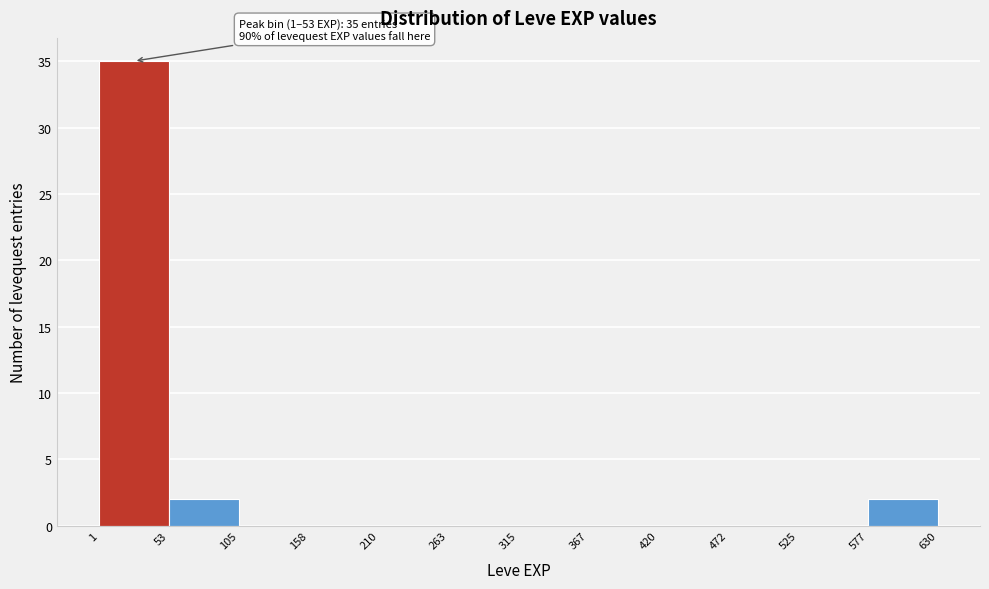

Over which range of the x-axis is the bar tallest?

1 to 53